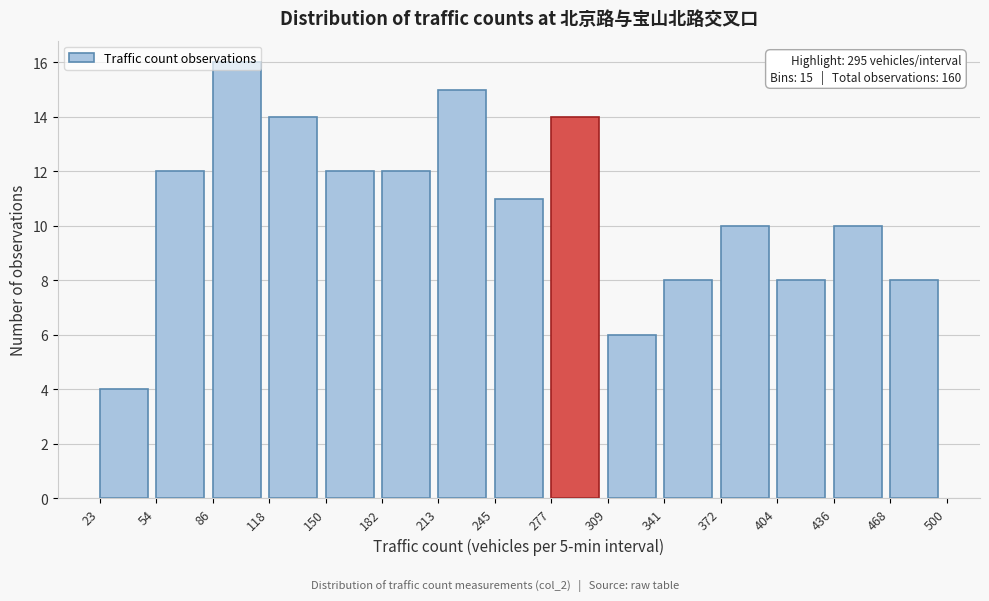

Over which range of the x-axis is the bar tallest?

86 to 118